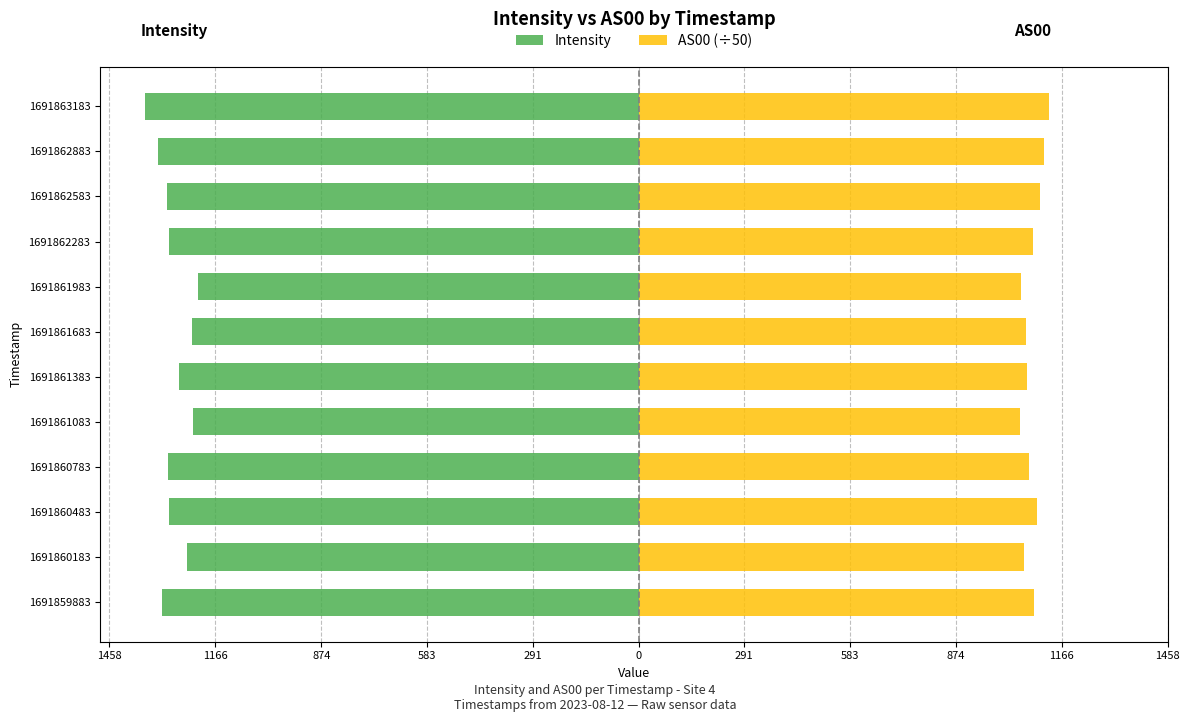

Count the number of categories in the chart.

12